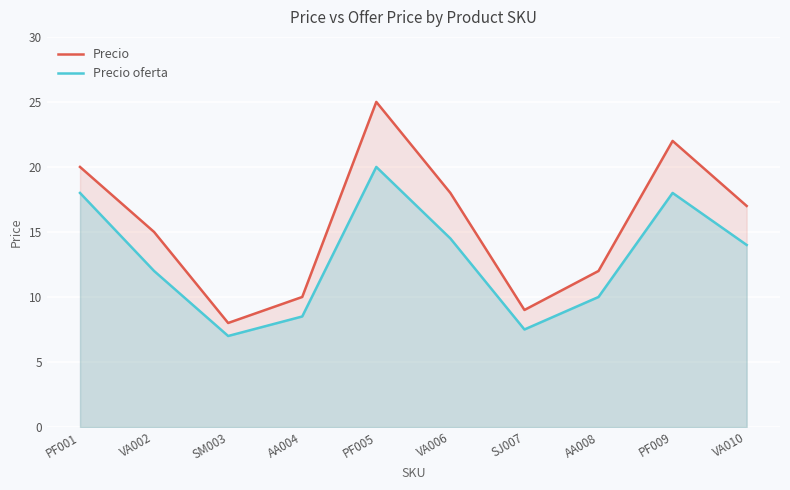

True or false: Precio oferta and Precio intersect in this chart.

False